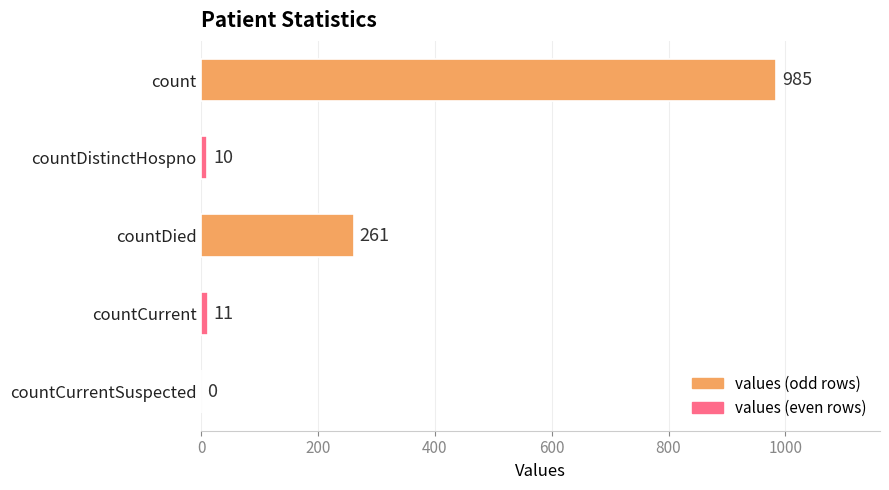

How many positive values are there?

4